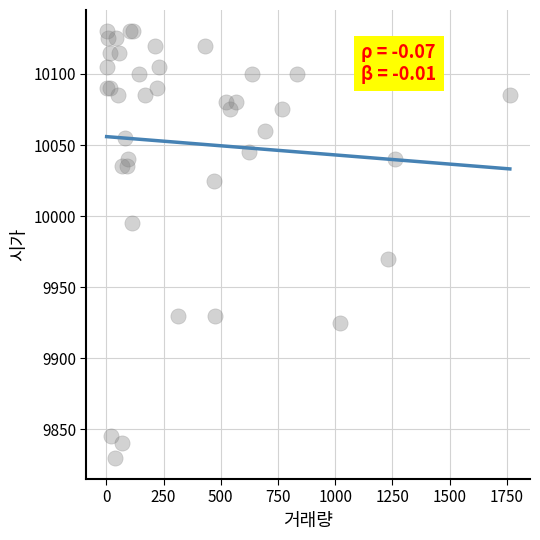

What Y value in the scatter plot is closest to 9980?

9970